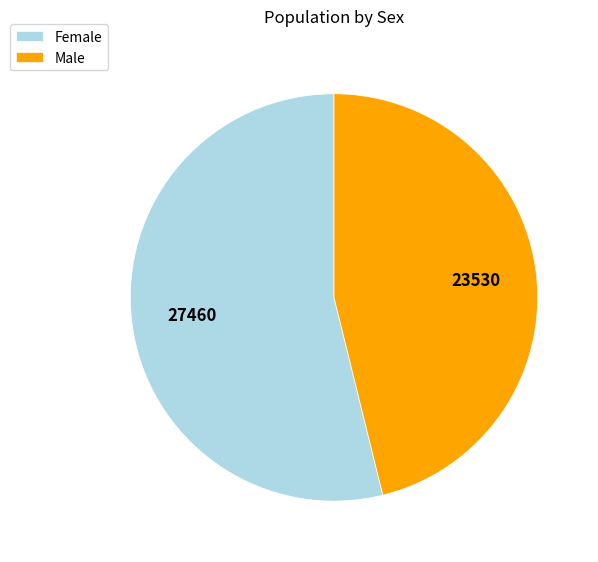

What is the ratio of the value at Male to the value at Female?

0.9